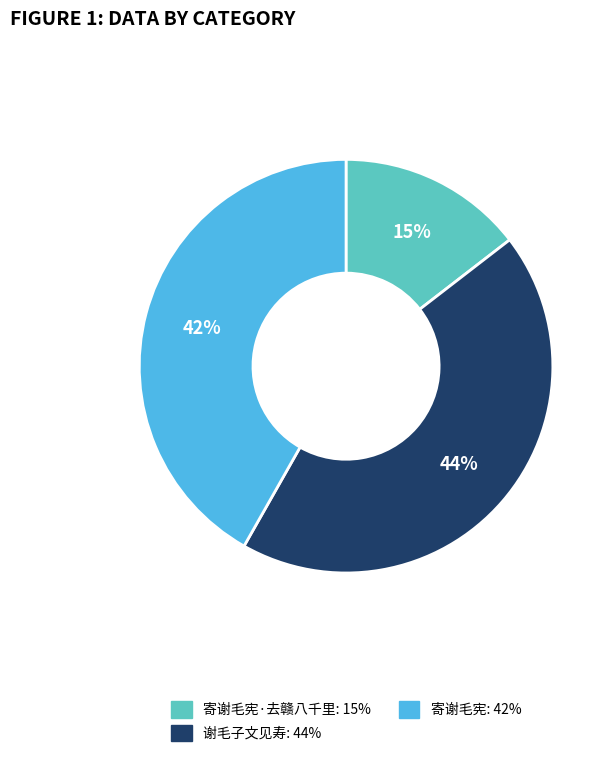

To the nearest percent, what is the difference between the largest and smallest slice percentages?

29%